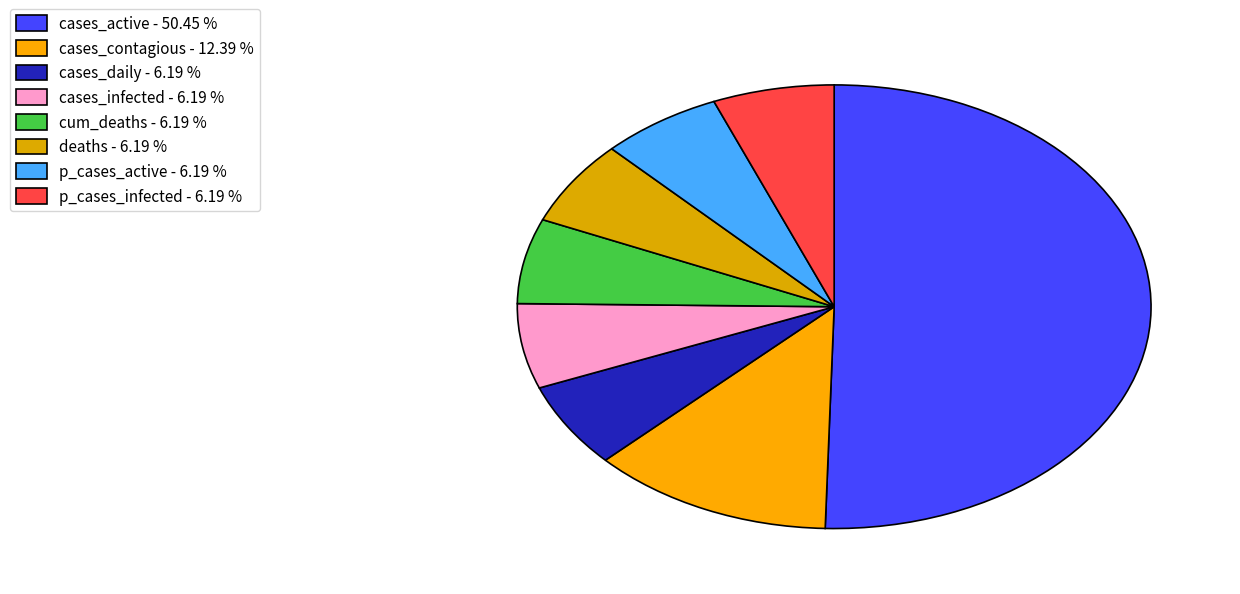

Rank the categories by value from highest to lowest.

cases_active, cases_contagious, cases_daily, cases_infected, cum_deaths, deaths, p_cases_active, p_cases_infected